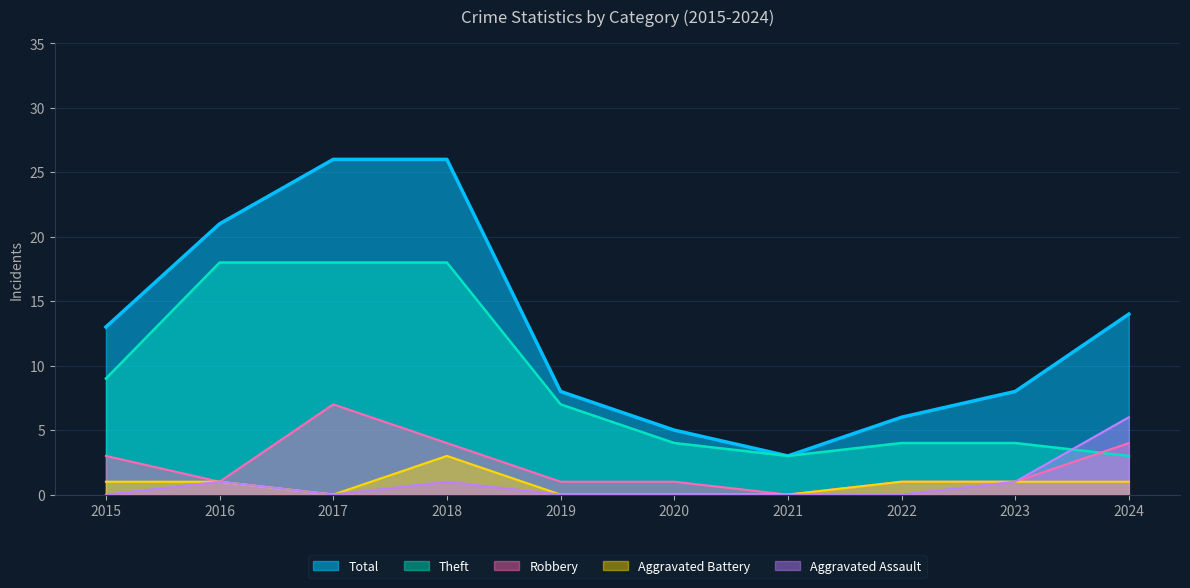

What is the minimum value for Total?

3